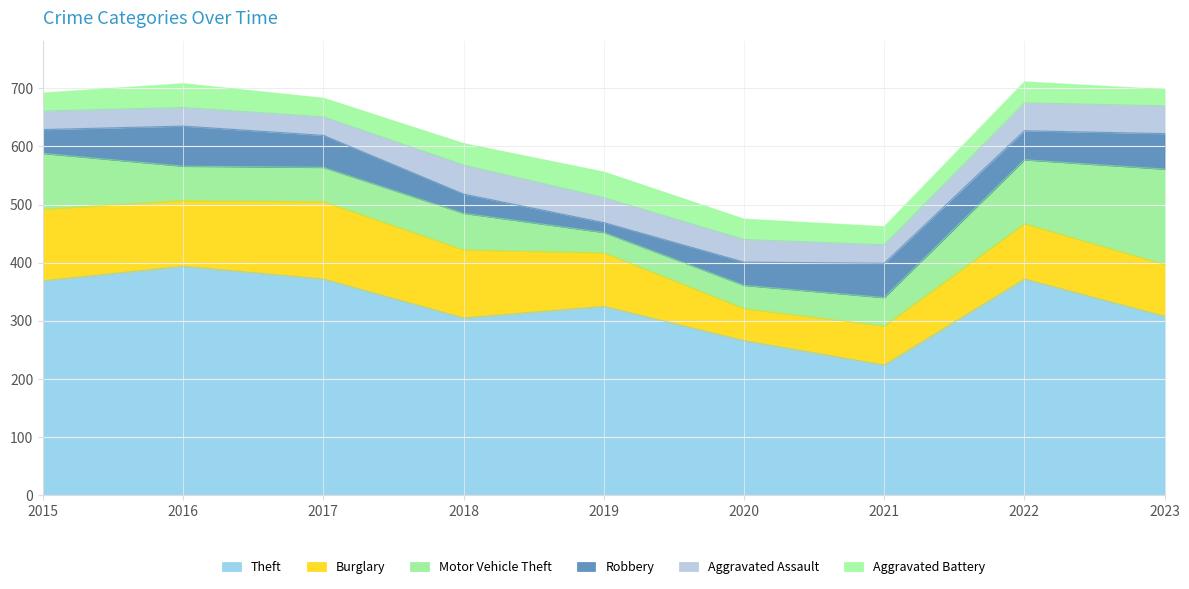

Which series changed the most between 2019 and 2023?

Motor Vehicle Theft